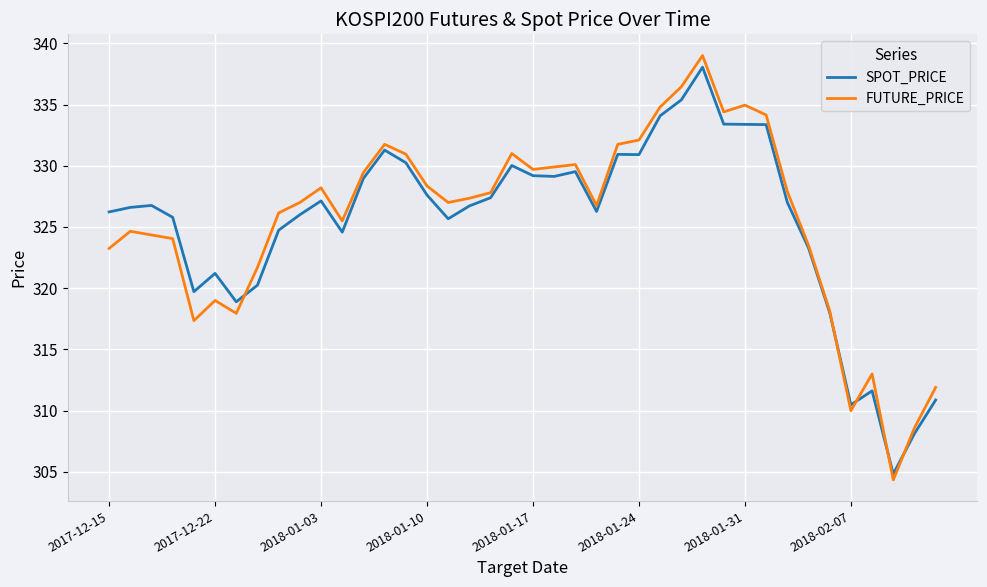

Which series has the largest range (max minus min)?

FUTURE_PRICE